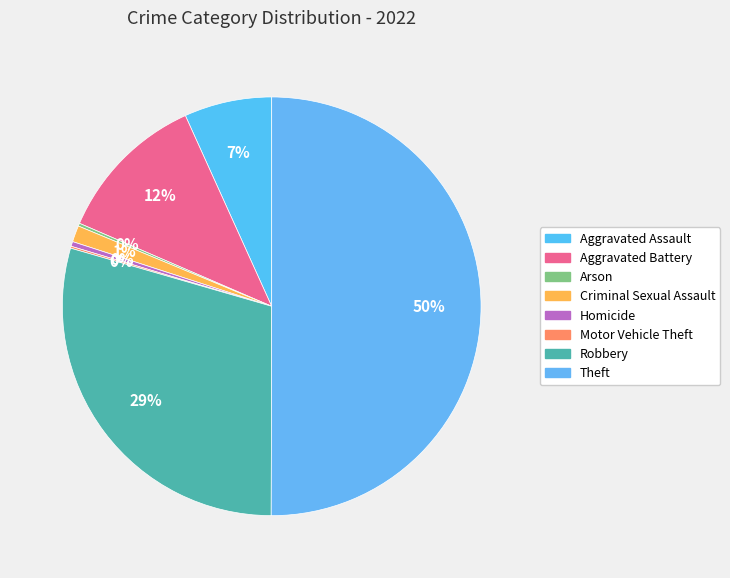

Which slice is the largest?

Theft